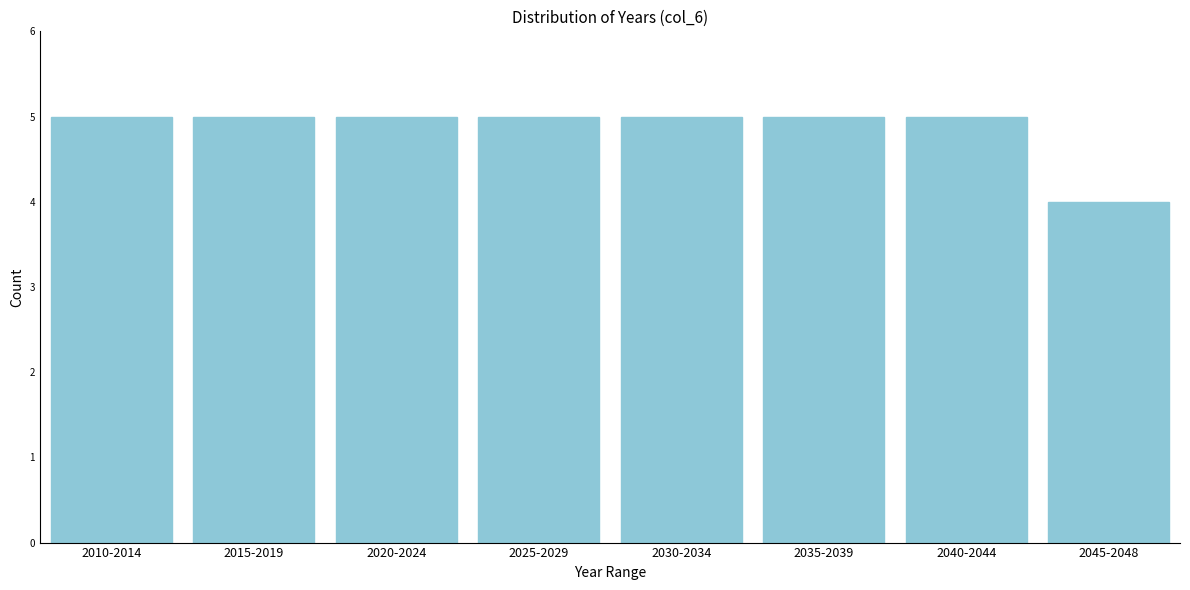

Reading left to right, what are all the values shown in this chart?

2010-2014=5	2015-2019=5	2020-2024=5	2025-2029=5	2030-2034=5	2035-2039=5	2040-2044=5	2045-2048=4